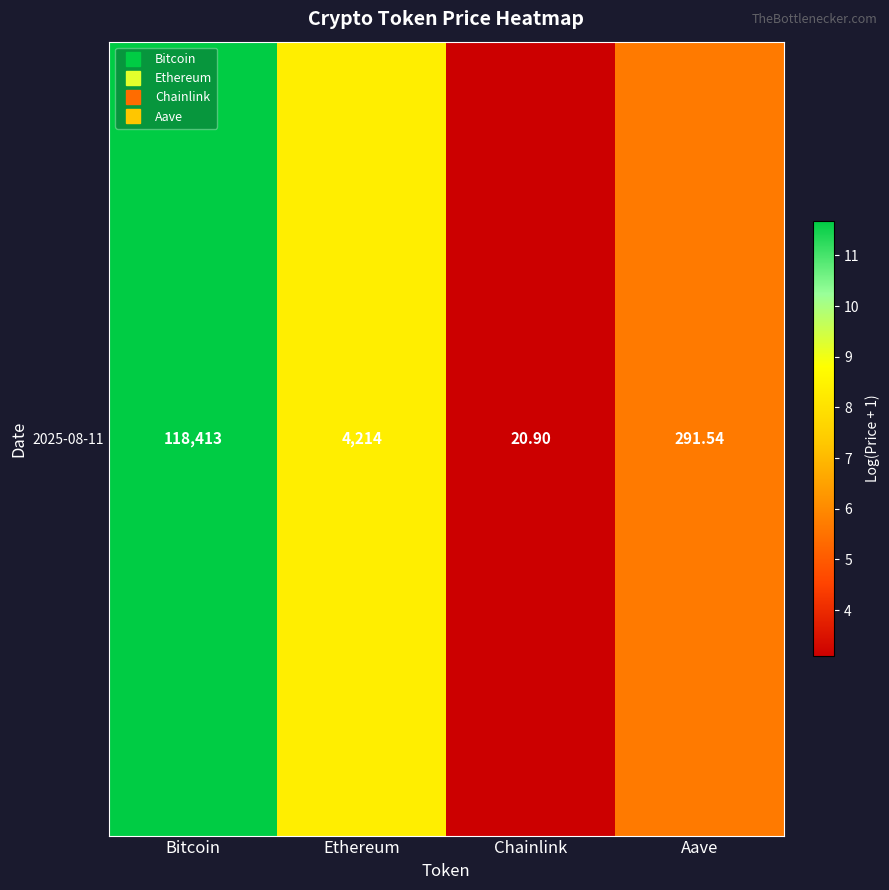

Which category has the highest value across all series?

Bitcoin